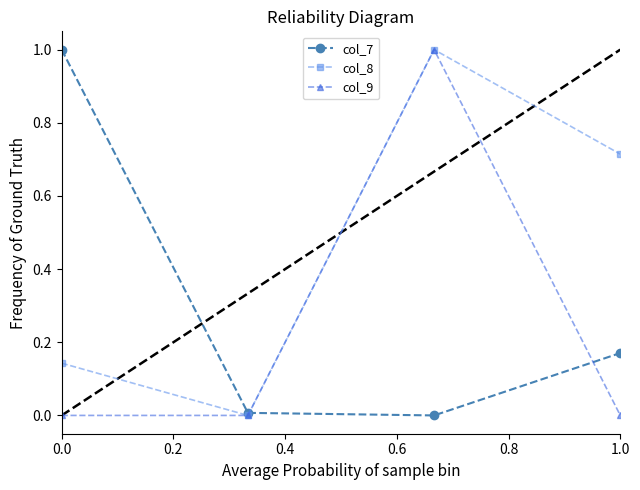

Rank the series by their average value, from highest to lowest.

col_8, col_7, col_9